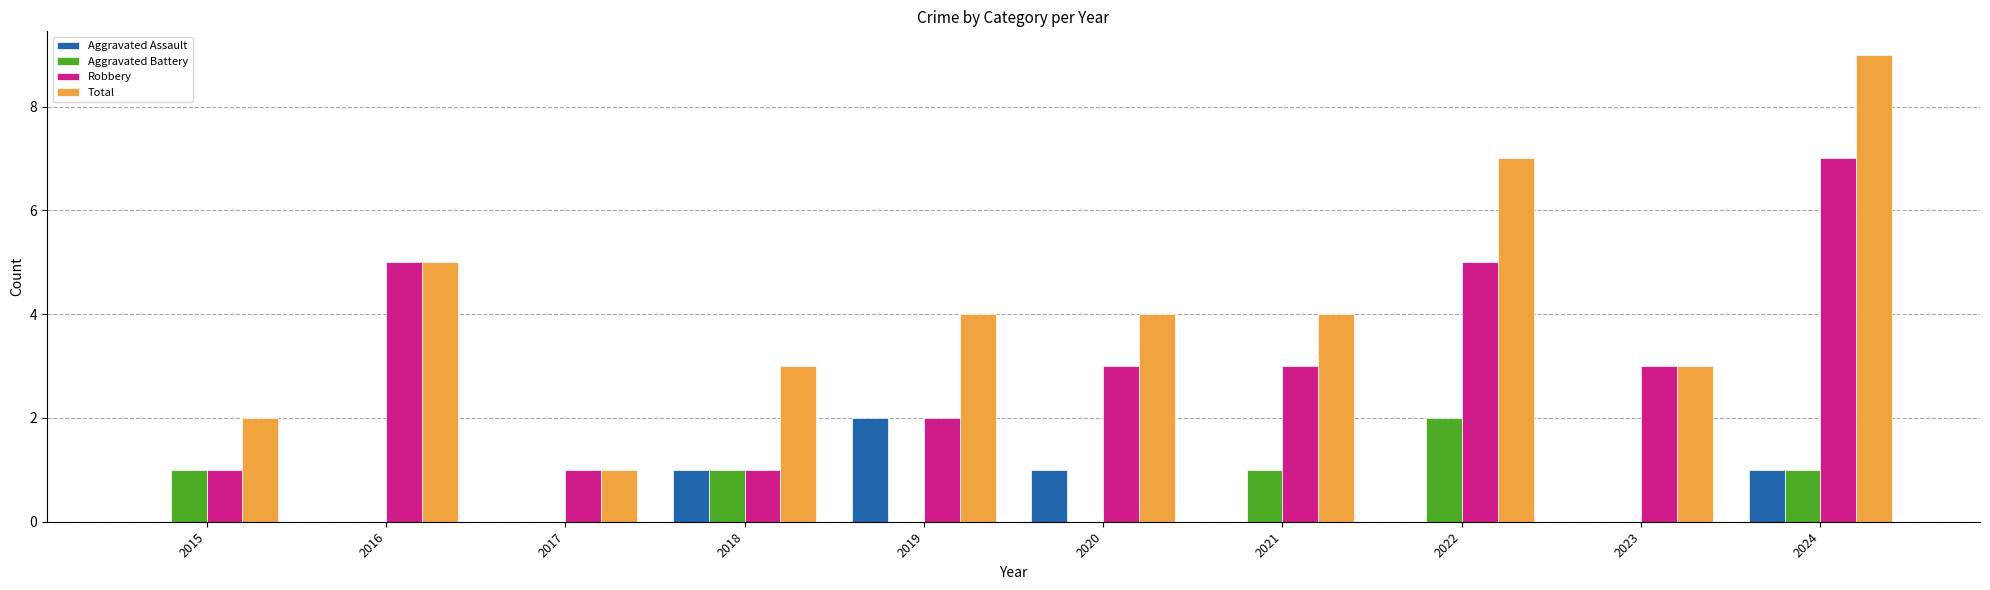

Which label corresponds to the largest value in the chart?

2024